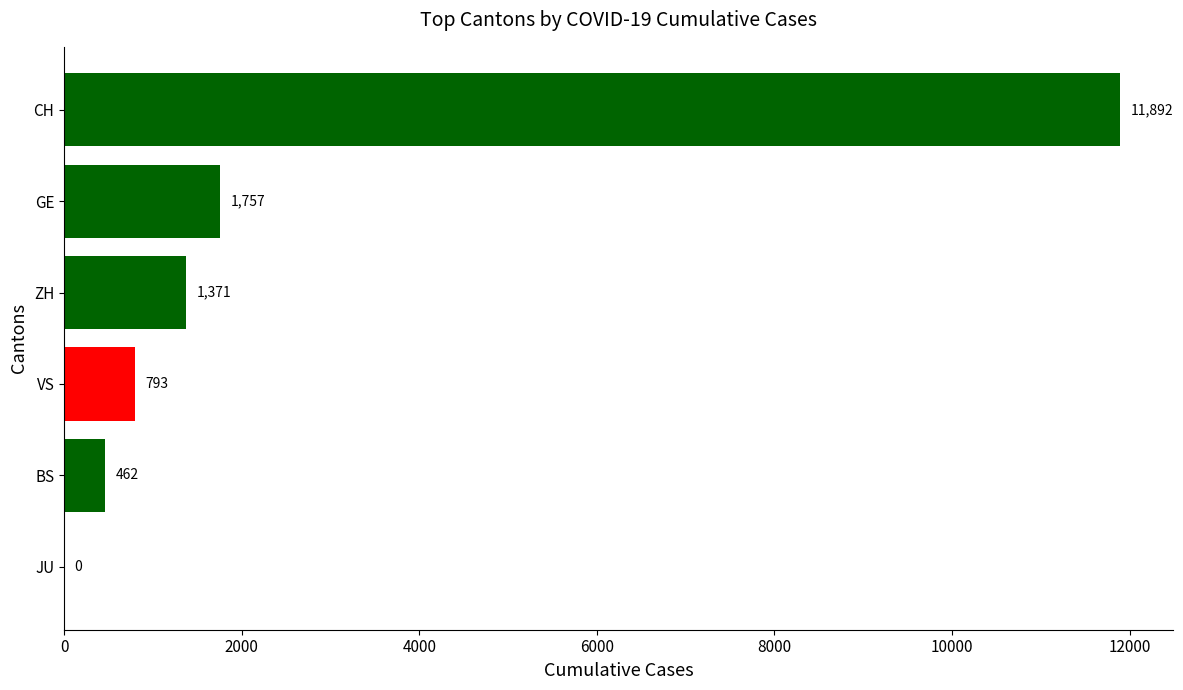

What value does the data have at CH, to the nearest 100?

11900